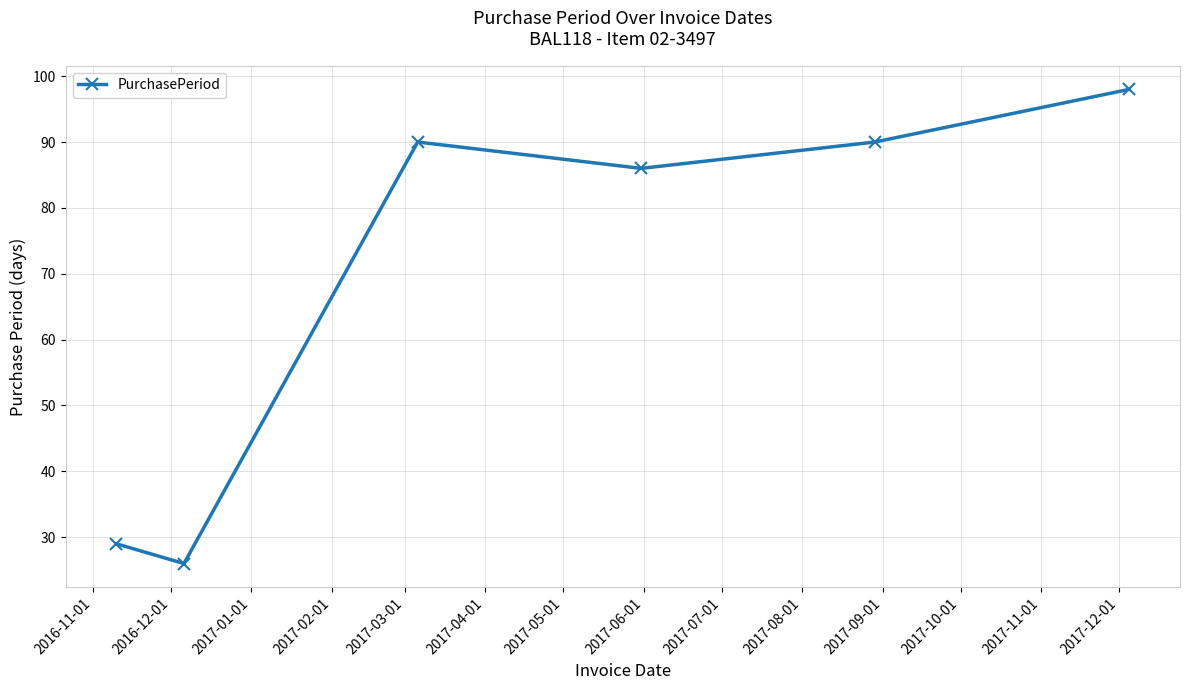

Is this an area chart (filled region under the line)?

No